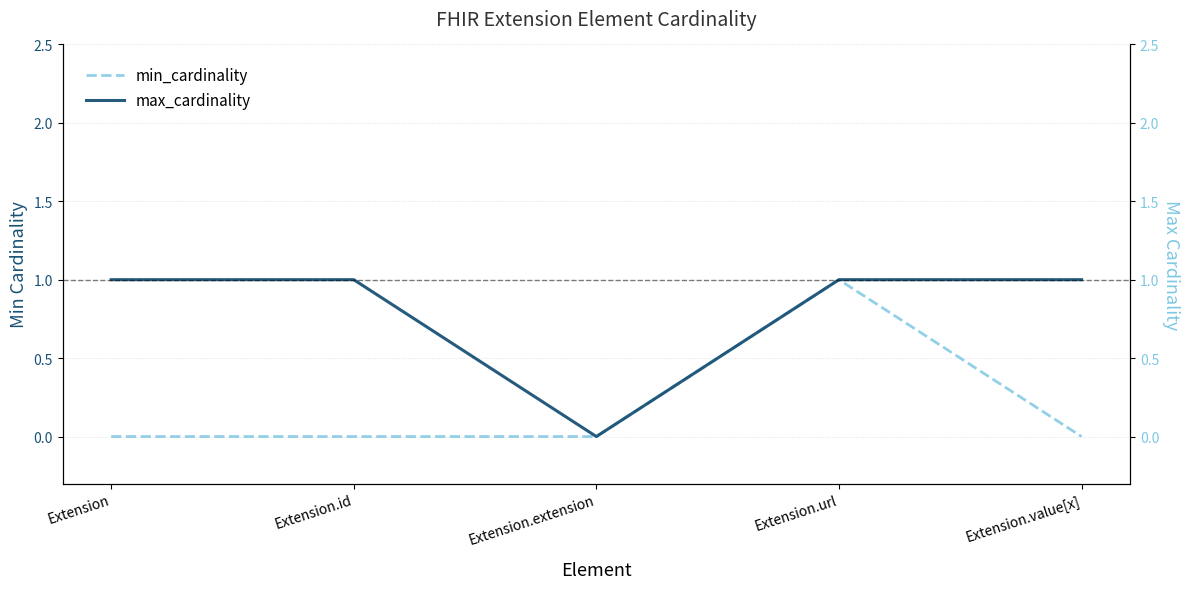

True or false: max_cardinality and min_cardinality intersect in this chart.

False